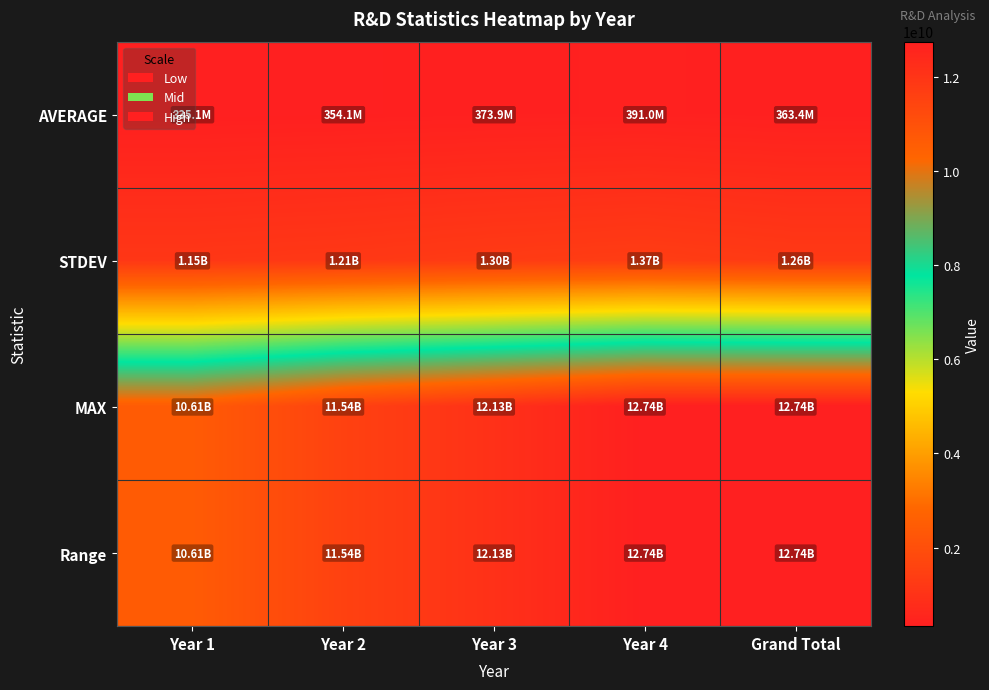

Rank the series at Year 2 from highest to lowest value.

MAX, Range, STDEV, AVERAGE